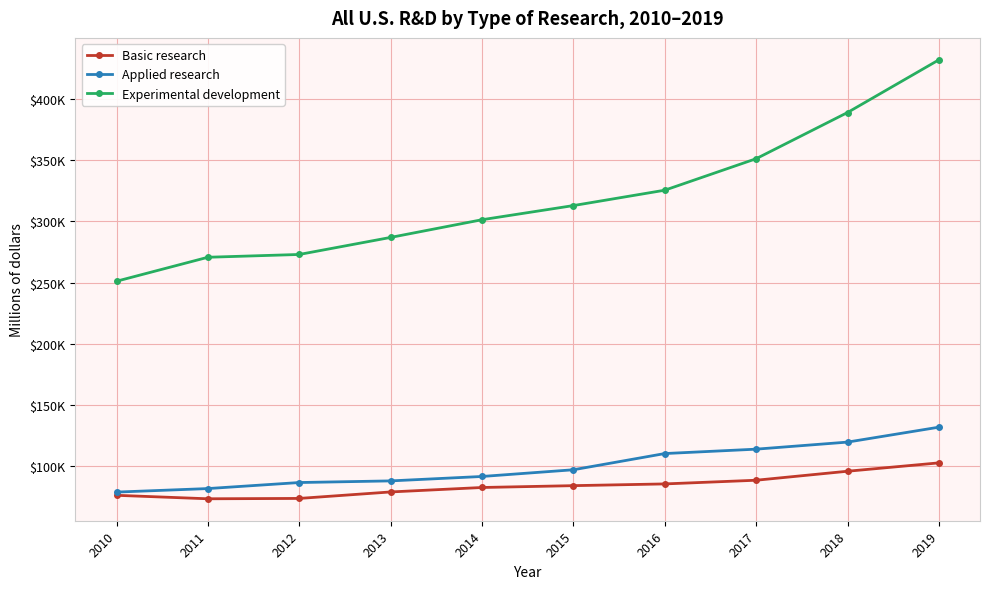

At 2016, list the series in order from largest to smallest.

Experimental development, Applied research, Basic research